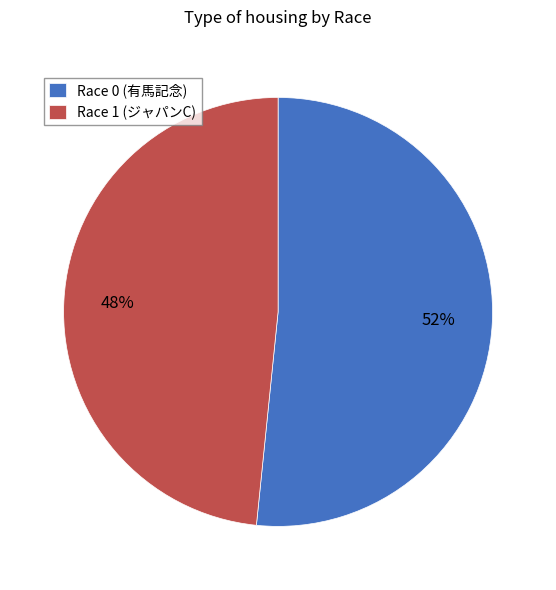

Is there a majority slice in this chart?

Yes